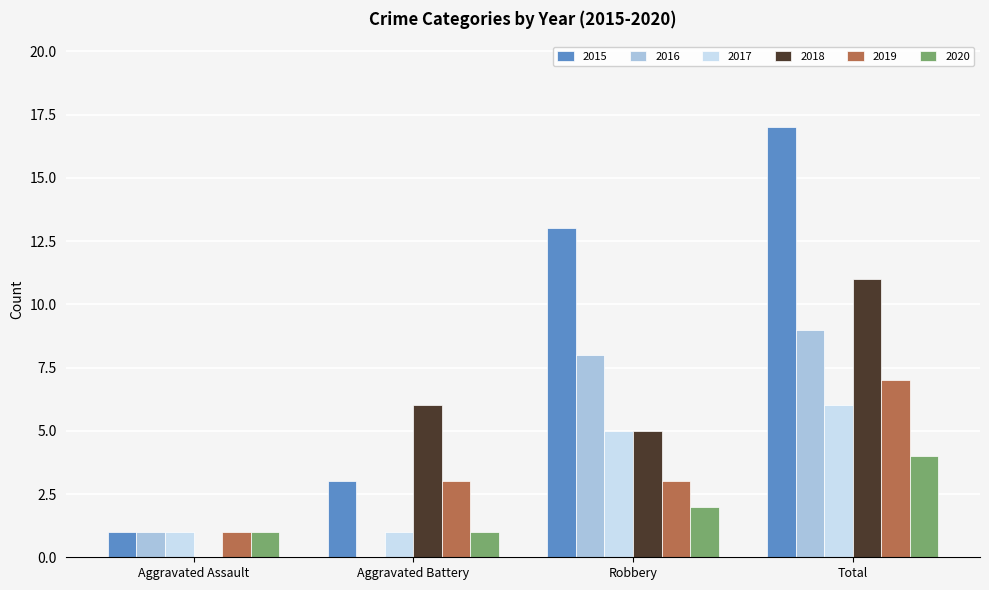

What is the approximate value of 2015 at Total?

17